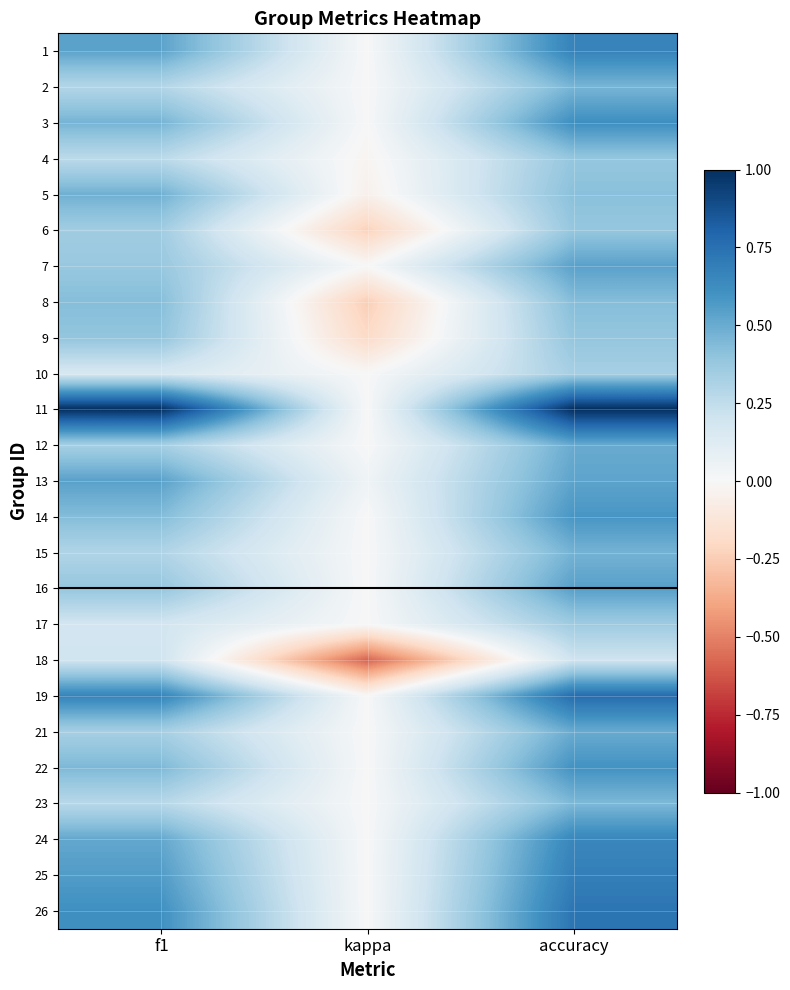

Reading right to left, what are all the values shown in this chart?

1: accuracy=0.7	kappa=0.0	f1=0.5
2: accuracy=0.5	kappa=0.0	f1=0.3
3: accuracy=0.6	kappa=0.0	f1=0.5
4: accuracy=0.4	kappa=-0.0	f1=0.3
5: accuracy=0.4	kappa=-0.1	f1=0.5
6: accuracy=0.4	kappa=-0.2	f1=0.3
7: accuracy=0.5	kappa=0.0	f1=0.4
8: accuracy=0.4	kappa=-0.2	f1=0.4
9: accuracy=0.4	kappa=-0.2	f1=0.4
10: accuracy=0.3	kappa=0.0	f1=0.2
11: accuracy=1.0	kappa=0.0	f1=1.0
12: accuracy=0.5	kappa=0.0	f1=0.3
13: accuracy=0.5	kappa=0.0	f1=0.5
14: accuracy=0.6	kappa=0.0	f1=0.4
15: accuracy=0.5	kappa=0.0	f1=0.3
16: accuracy=0.5	kappa=0.0	f1=0.4
17: accuracy=0.4	kappa=0.0	f1=0.2
18: accuracy=0.2	kappa=-0.6	f1=0.2
19: accuracy=0.8	kappa=0.0	f1=0.7
21: accuracy=0.5	kappa=0.0	f1=0.3
22: accuracy=0.6	kappa=0.0	f1=0.5
23: accuracy=0.4	kappa=0.0	f1=0.3
24: accuracy=0.7	kappa=0.0	f1=0.5
25: accuracy=0.7	kappa=0.0	f1=0.6
26: accuracy=0.7	kappa=0.0	f1=0.6